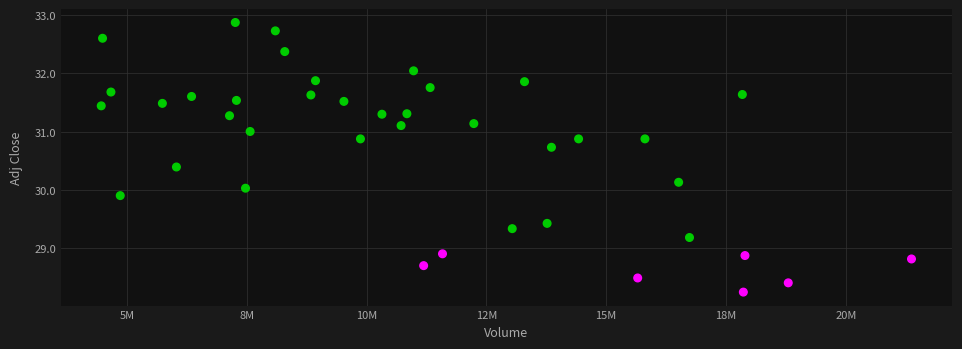

What is the range of Y values (max minus min)?

4.6